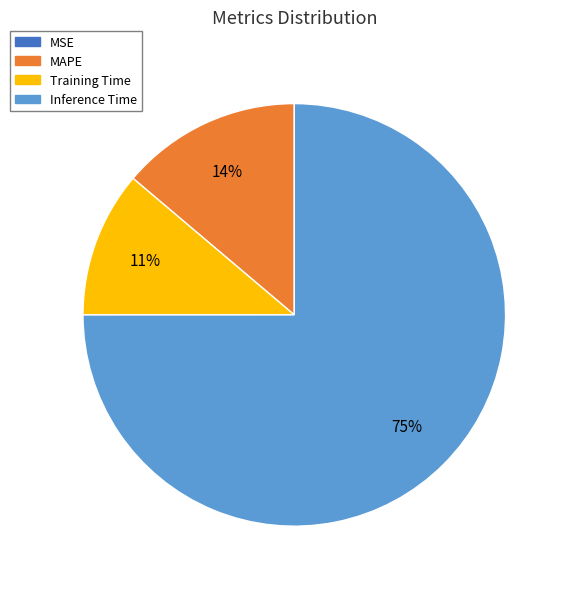

Do Training Time and MAPE together represent more than half of the pie?

No